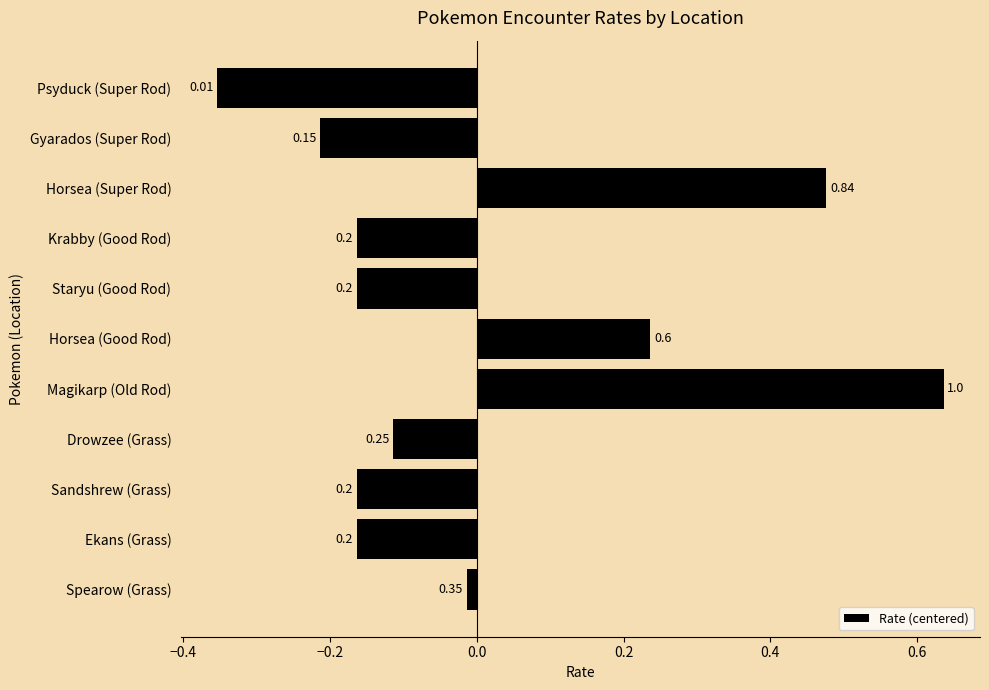

Count the number of values greater than 0.

3